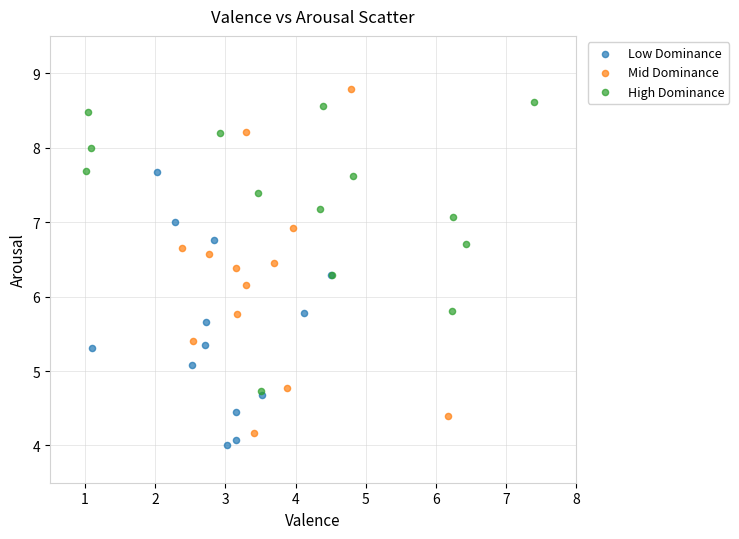

Which series has the widest spread of Y values?

Mid Dominance